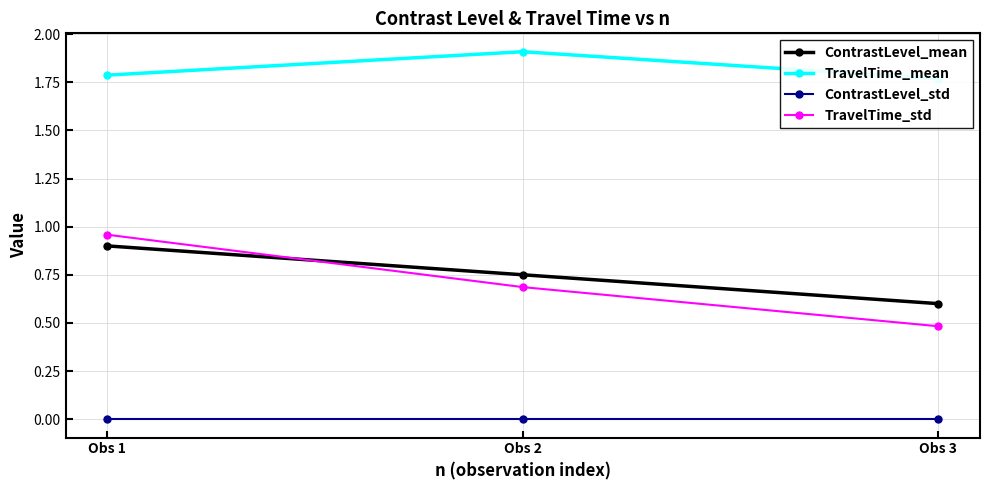

Reading right to left, what are all the values shown in this chart?

ContrastLevel_mean: 0.6	0.8	0.9
TravelTime_mean: 1.8	1.9	1.8
ContrastLevel_std: 0.0	0.0	0.0
TravelTime_std: 0.5	0.7	1.0